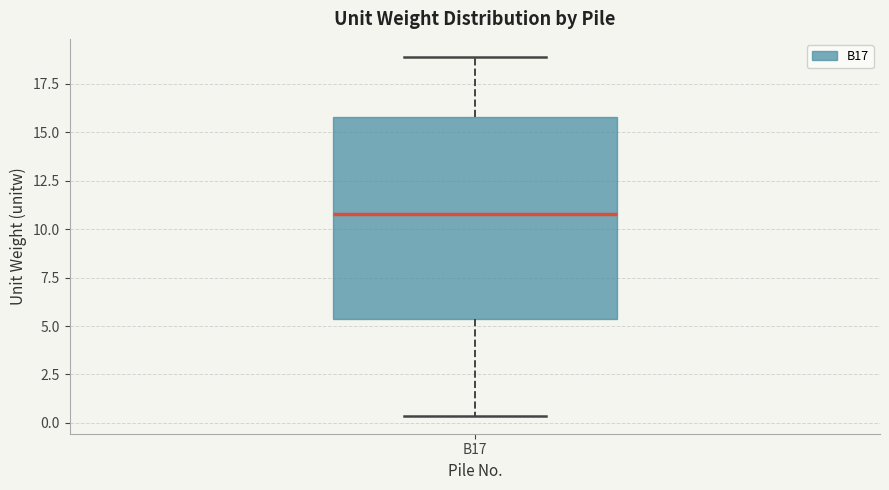

Read this box plot against the y-axis: the position of the median line, the range covered by the box, and the ends of both whiskers. The values are not printed on the chart, so give them approximately, as read against the axis.

median 11.0, box 5.5 to 16.0, whiskers 0.5 to 19.0